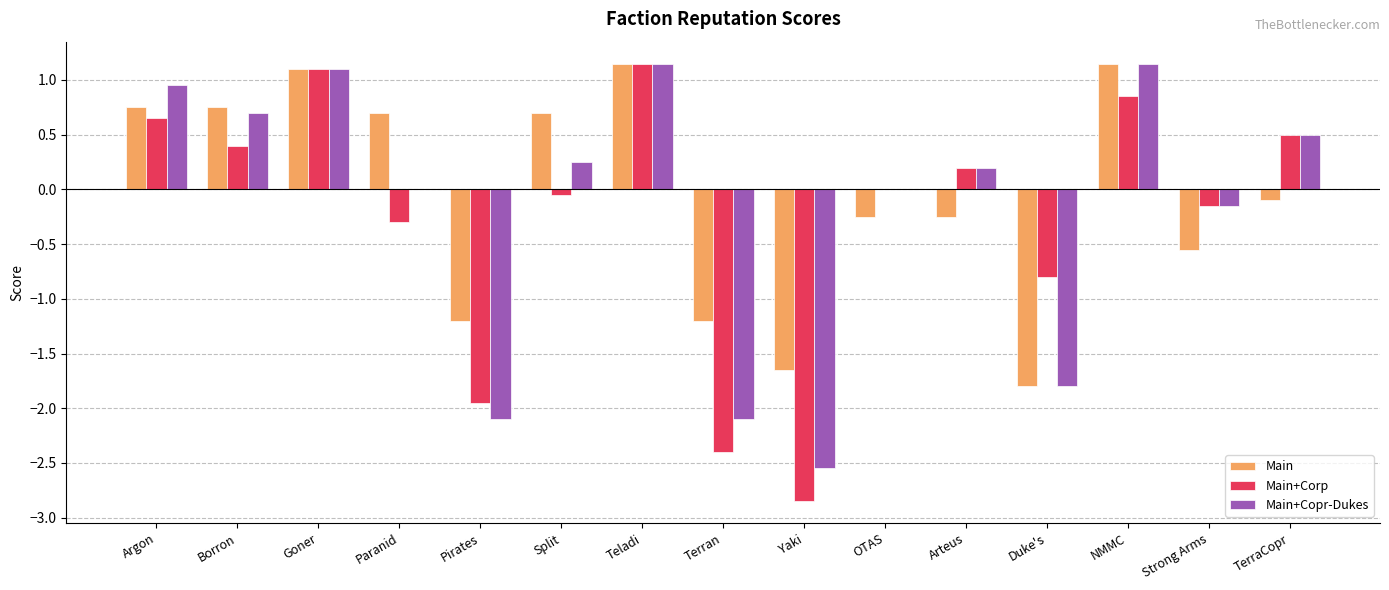

Count the number of data series in this chart.

3